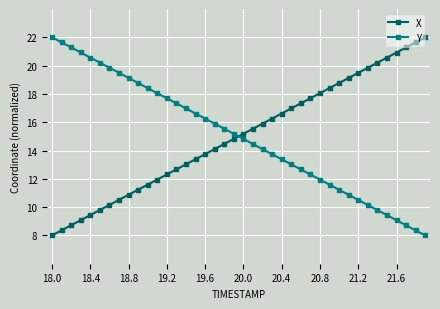

How many data points does each series have?

40